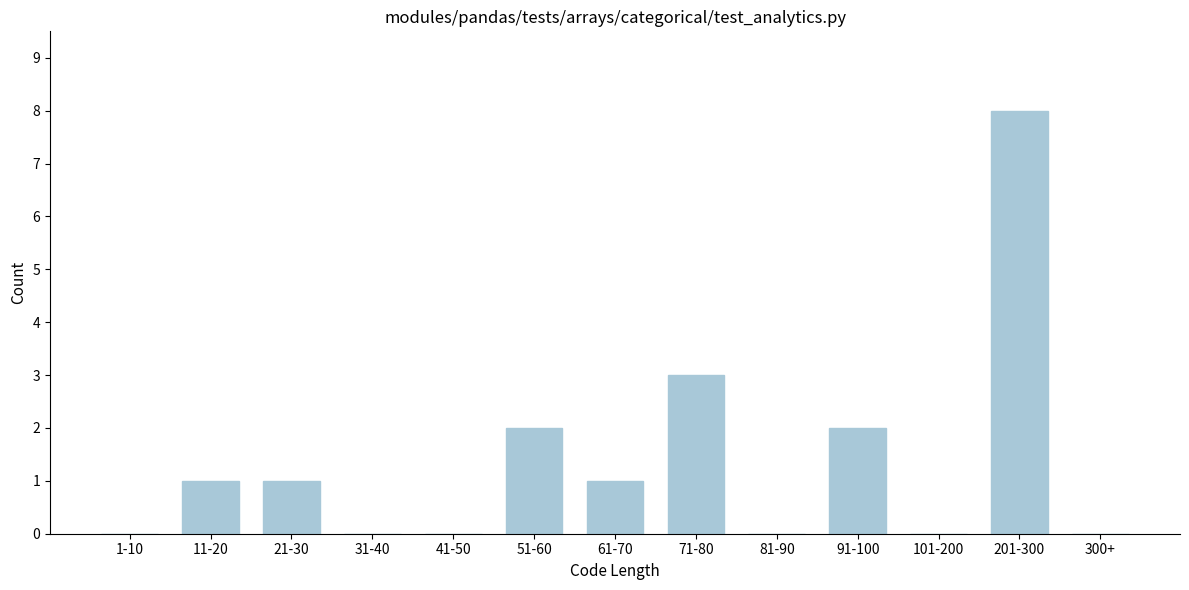

Reading left to right, extract all data points from this chart.

1-10=0	11-20=1	21-30=1	31-40=0	41-50=0	51-60=2	61-70=1	71-80=3	81-90=0	91-100=2	101-200=0	201-300=8	300+=0